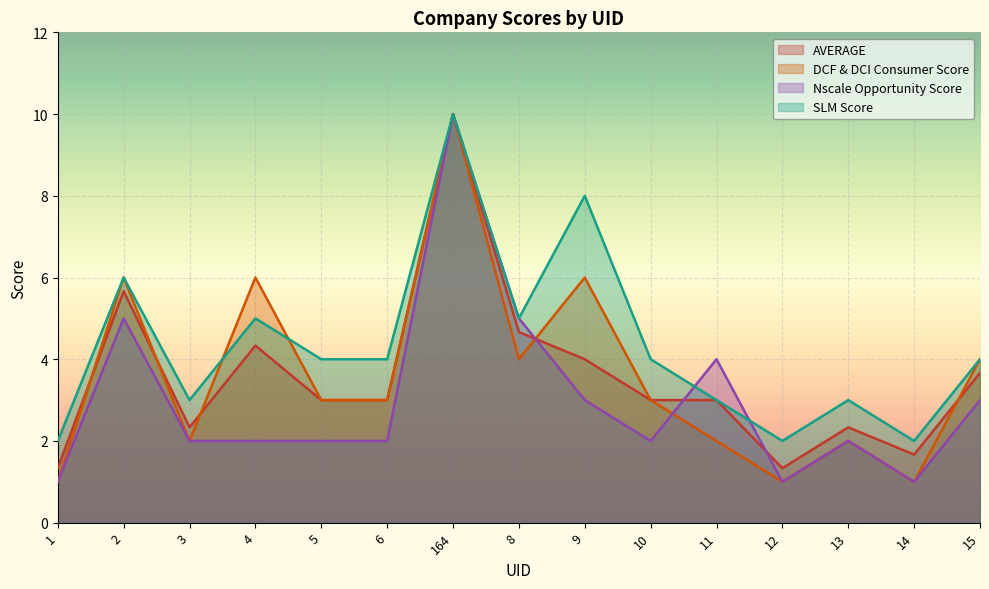

What is the value of the DCF & DCI Consumer Score point at the 11th from the left?

2.0